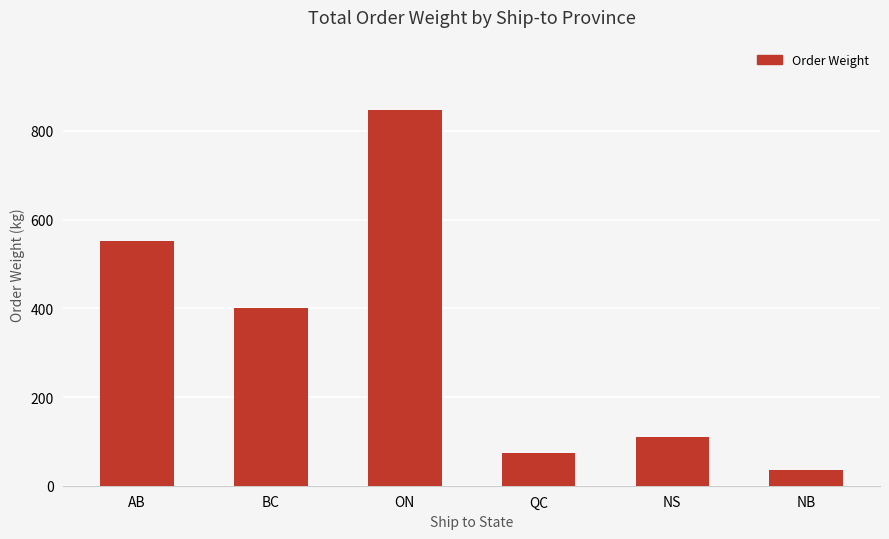

Reading left to right, what are all the values shown in this chart?

551.5	400.2	847.1	72.8	109.1	36.4